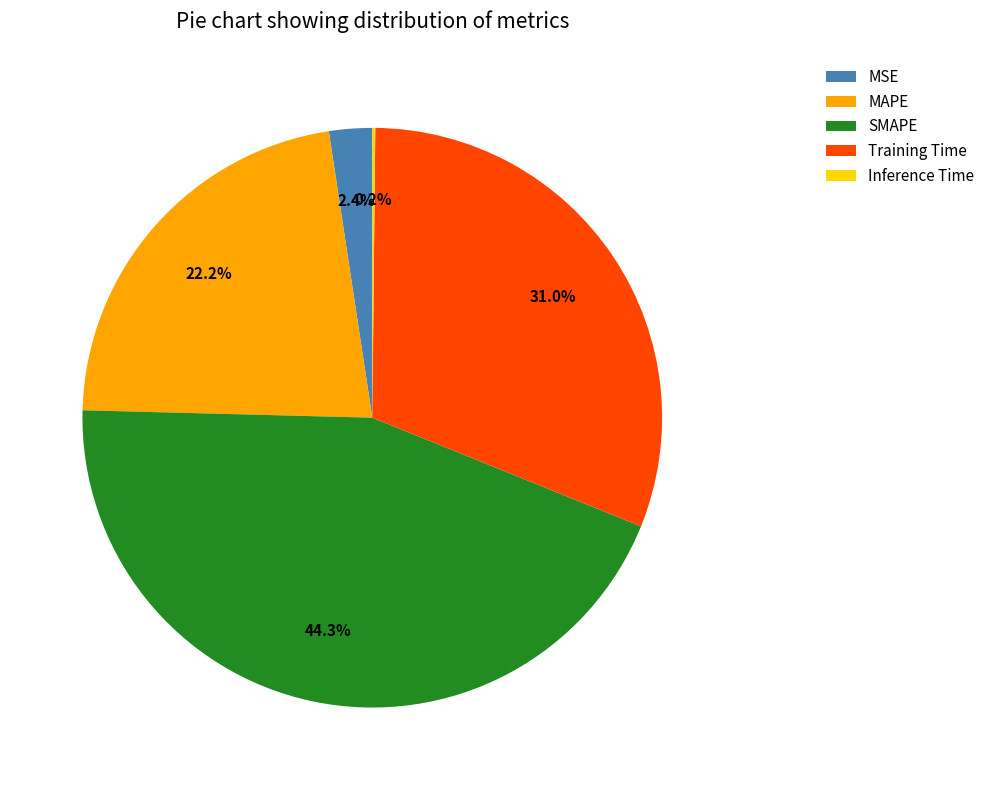

Does any single category account for the majority?

No